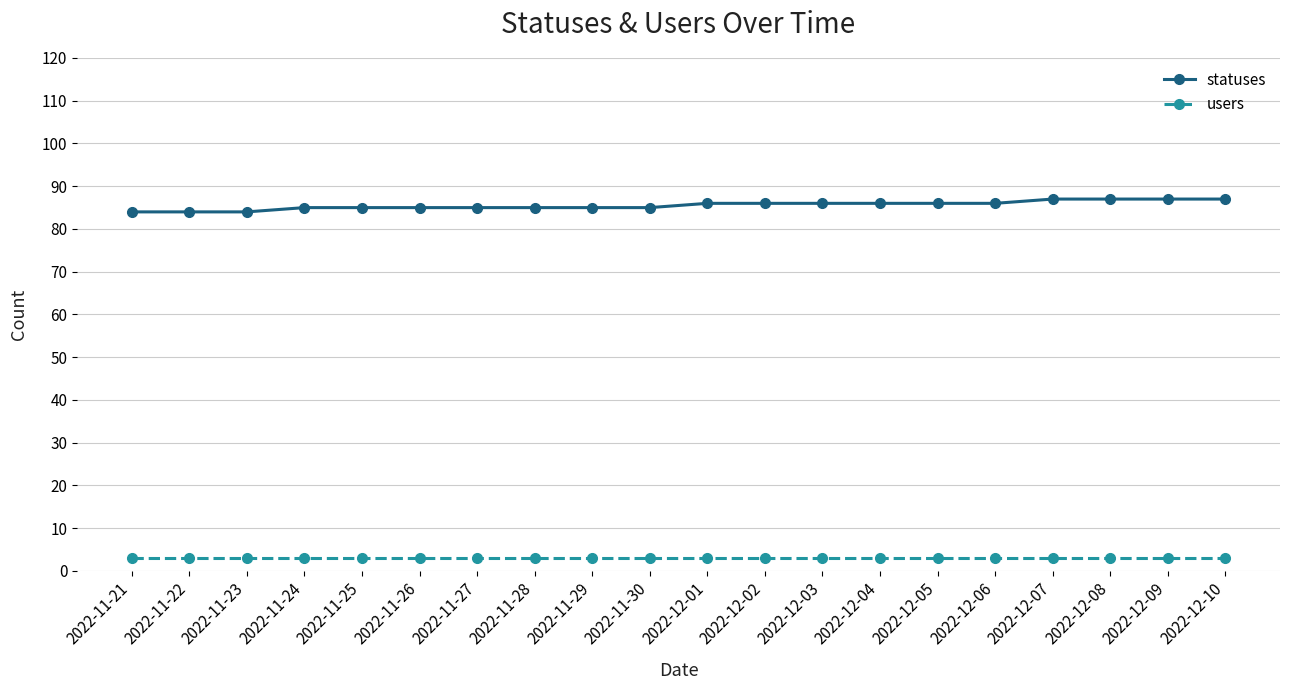

What is the average value of the statuses series?

86